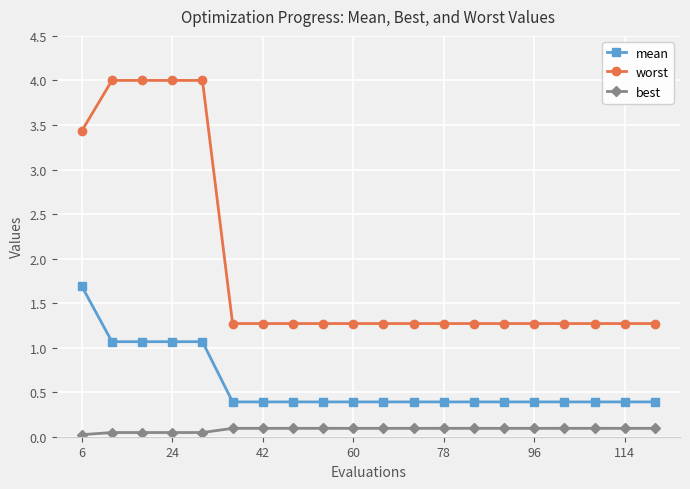

List the series in order of their peak value, lowest first.

best, mean, worst